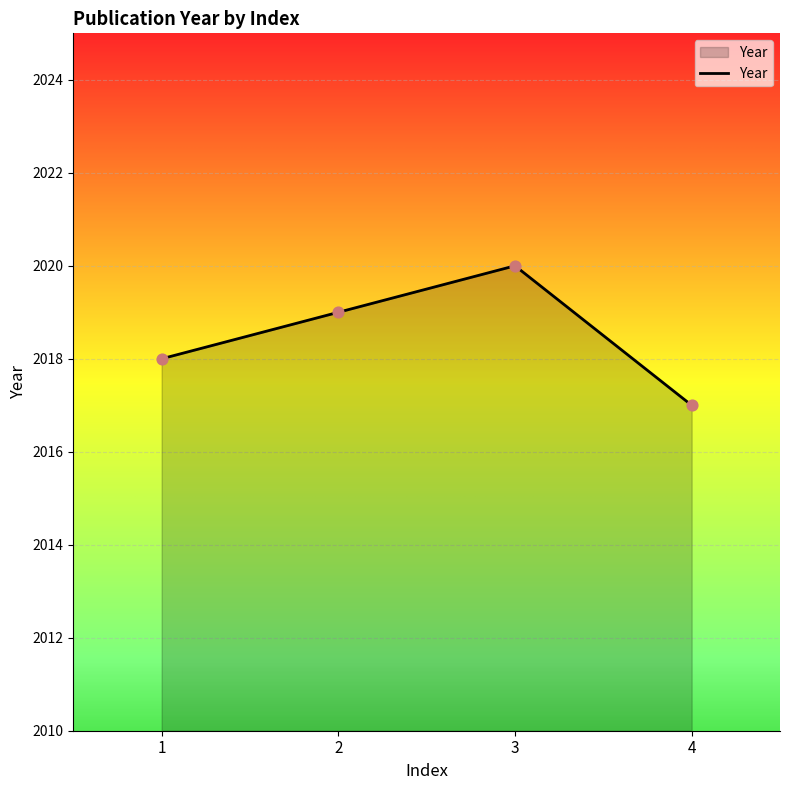

Approximately how many times larger is the value at 1 compared to 2?

1.0